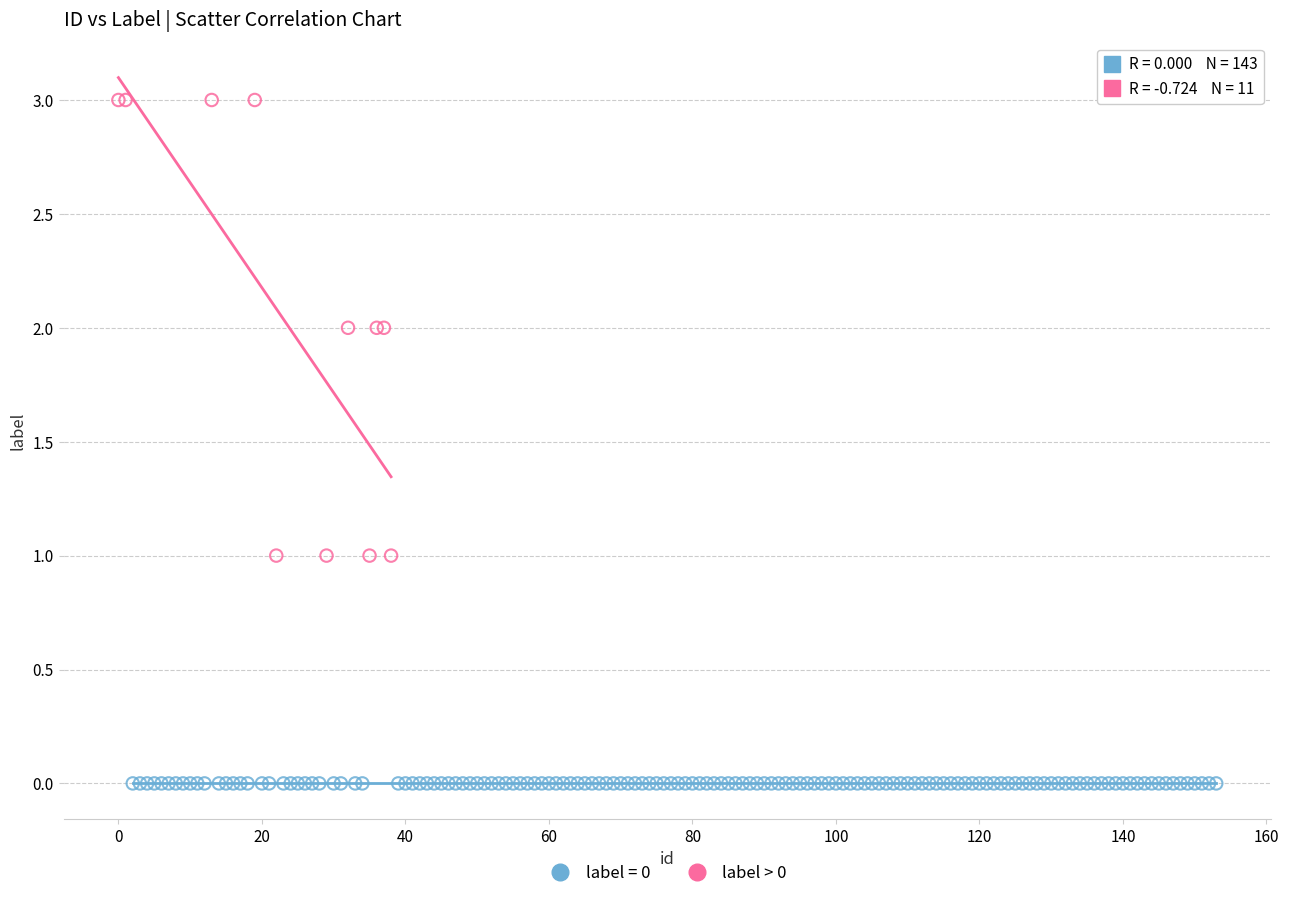

Which series contains the lowest Y value?

label = 0